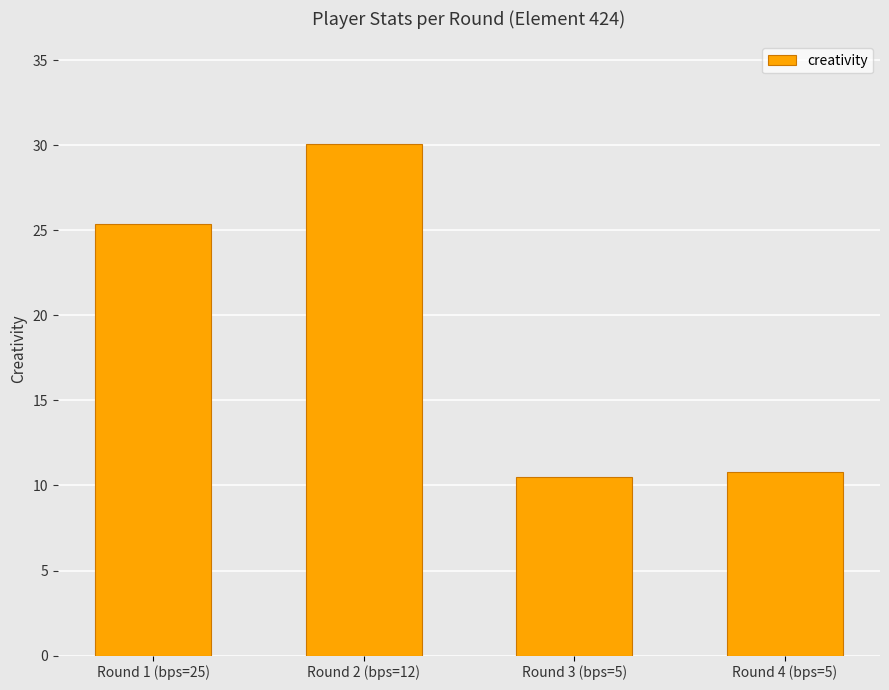

Which has a higher value, Round 1 (bps=25) or Round 2 (bps=12)?

Round 2 (bps=12)